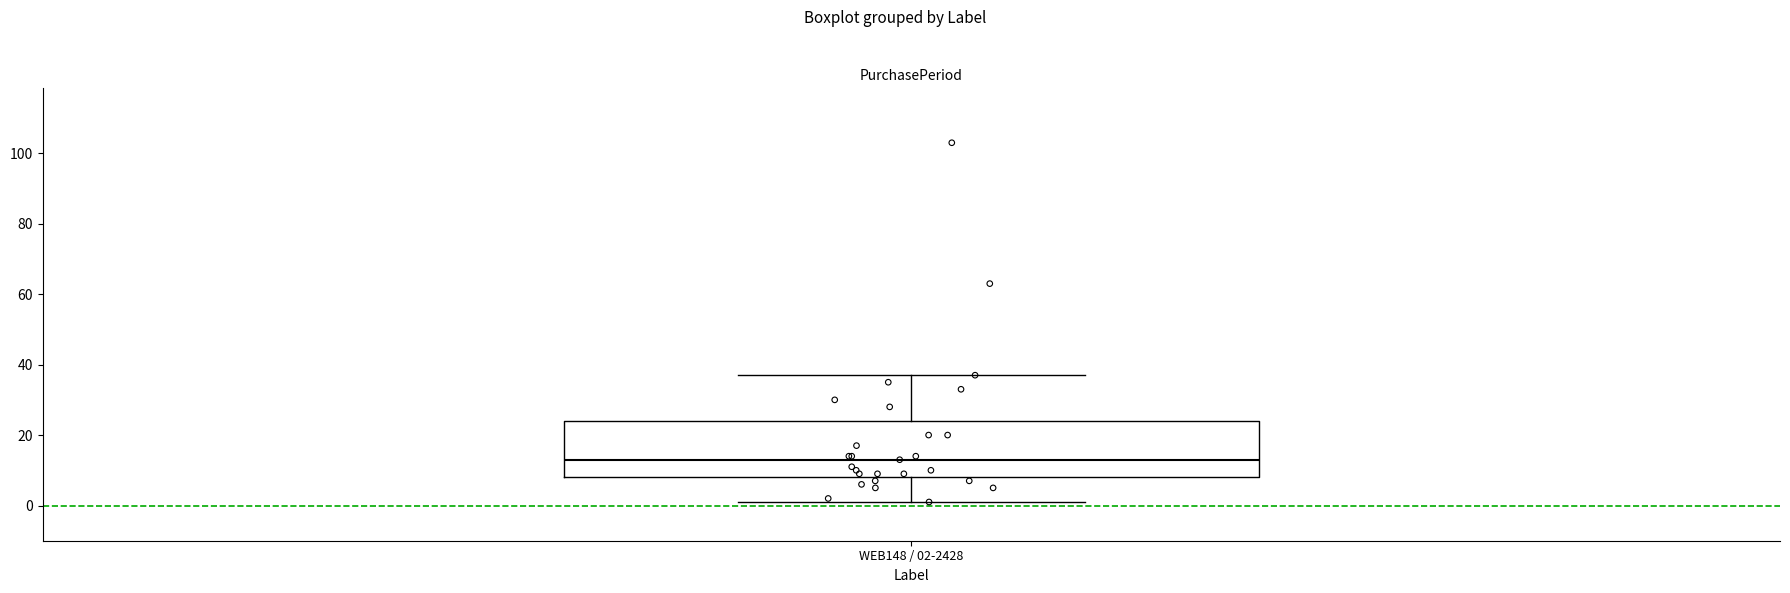

Read this box plot against the y-axis: the position of the median line, the range covered by the box, and the ends of both whiskers. The values are not printed on the chart, so give them approximately, as read against the axis.

median 14, box 8 to 24, whiskers 2 to 38